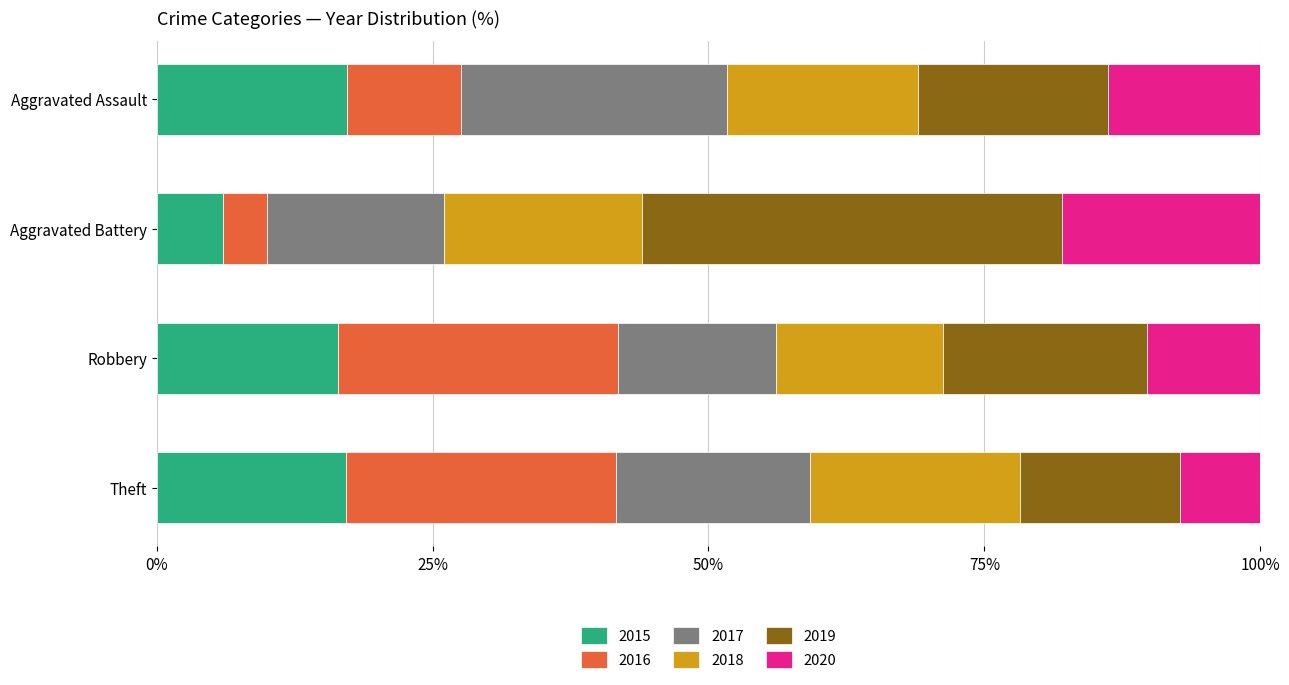

What is the highest value of the 2015 series?

17.2